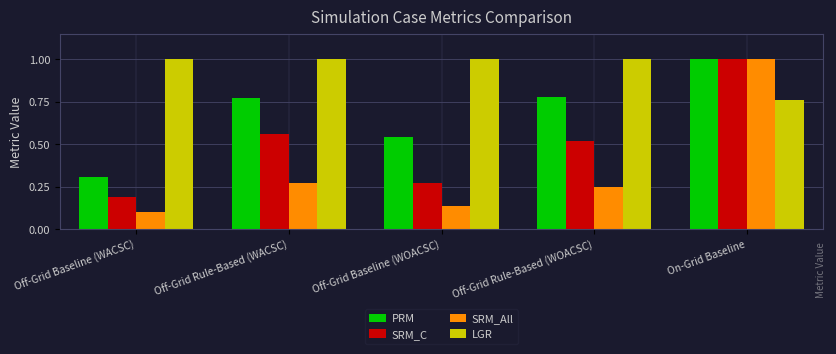

List the series in order of their overall mean, highest first.

LGR, PRM, SRM_C, SRM_All